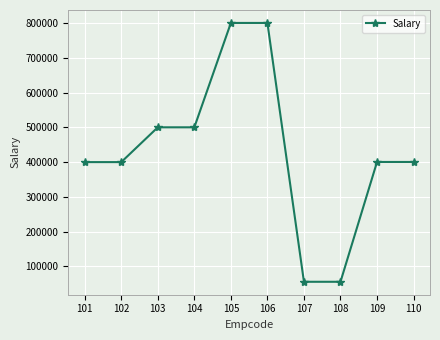

What is the maximum value shown in the chart?

800005